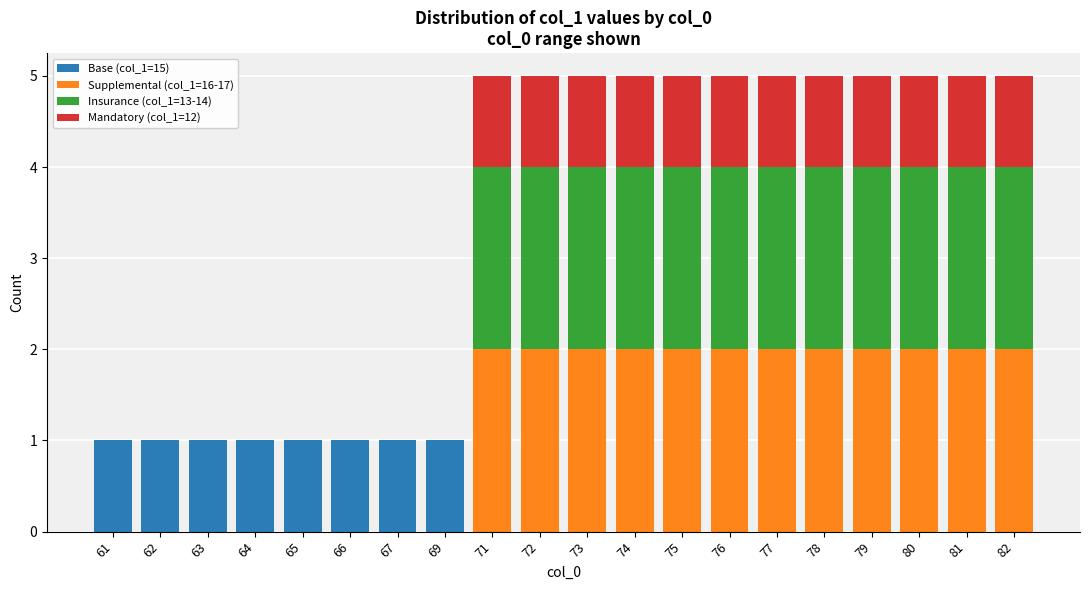

What is the total value across all series at 82?

5